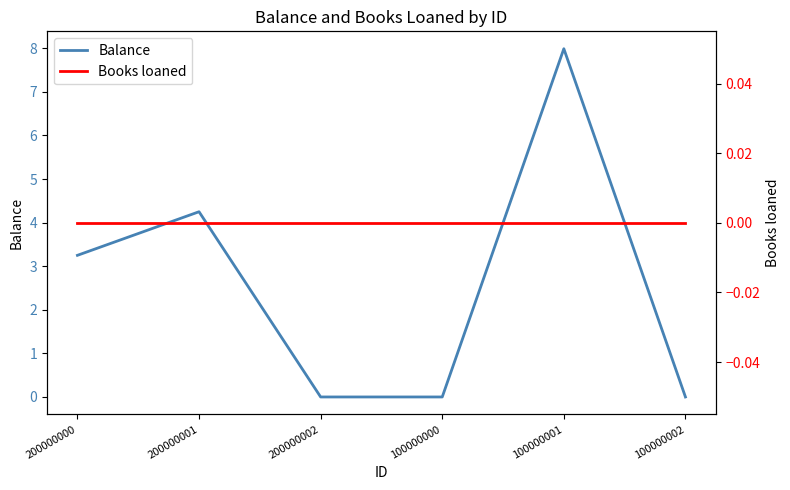

What is the maximum value shown in the chart?

8.0